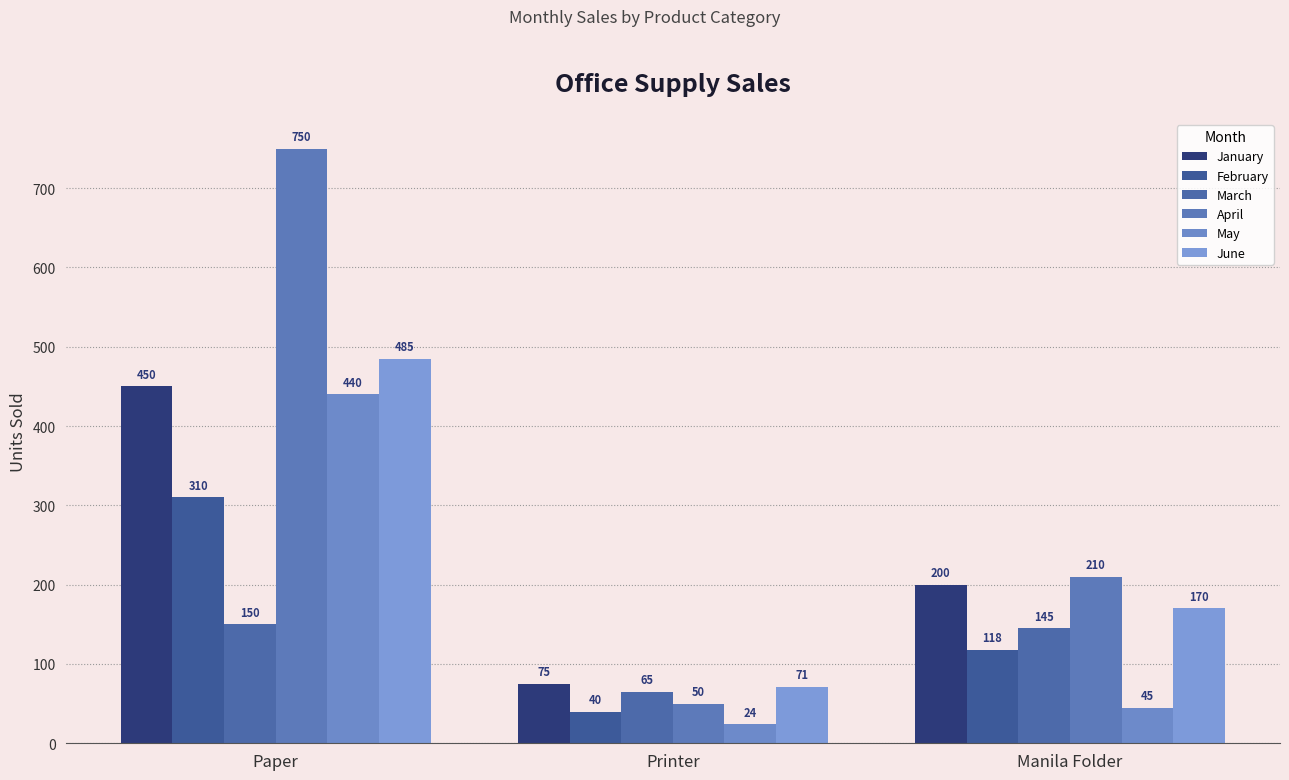

What is the sum of the March values at Printer and Paper?

215